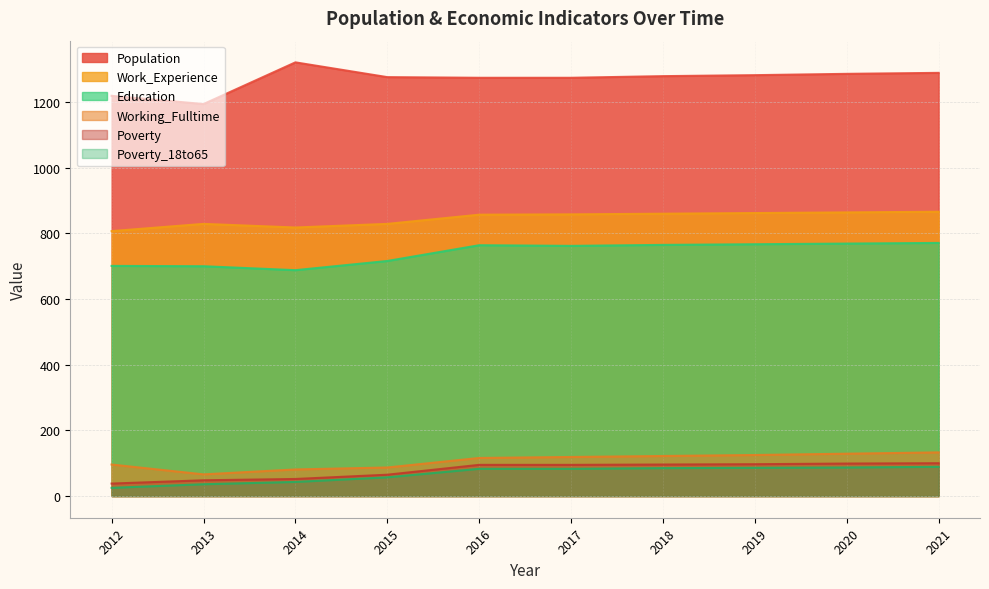

Which series has the largest range (max minus min)?

Population